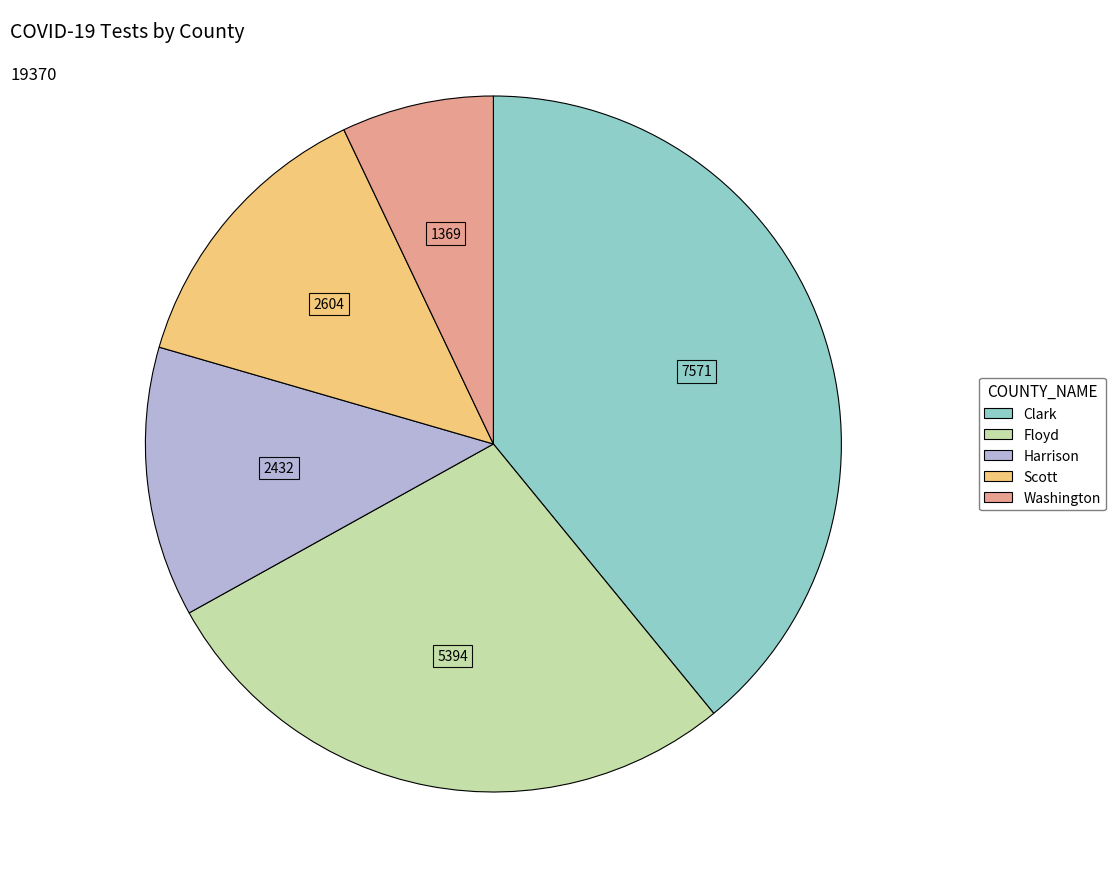

What is the largest slice in the pie chart?

Clark